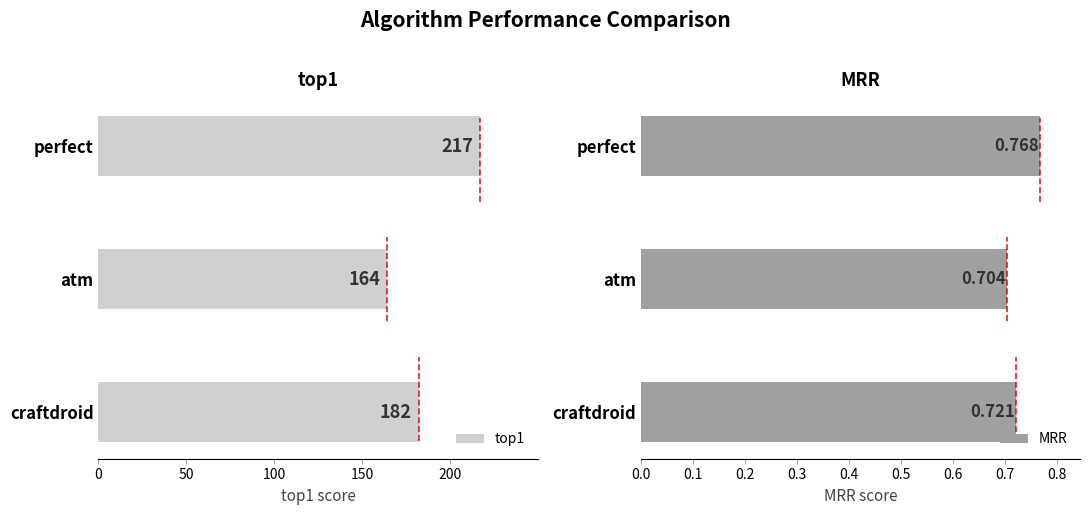

What is the difference between the second highest and minimum values in the top1 series?

18